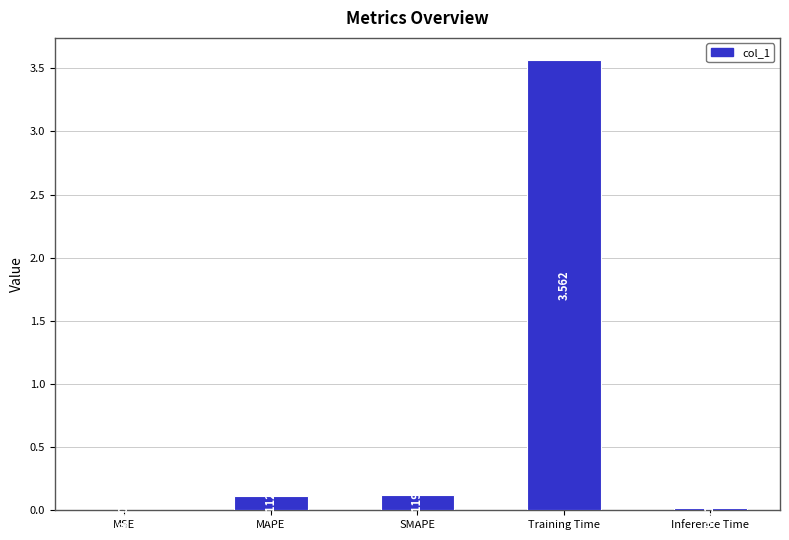

Between MAPE and Inference Time, which is larger?

MAPE